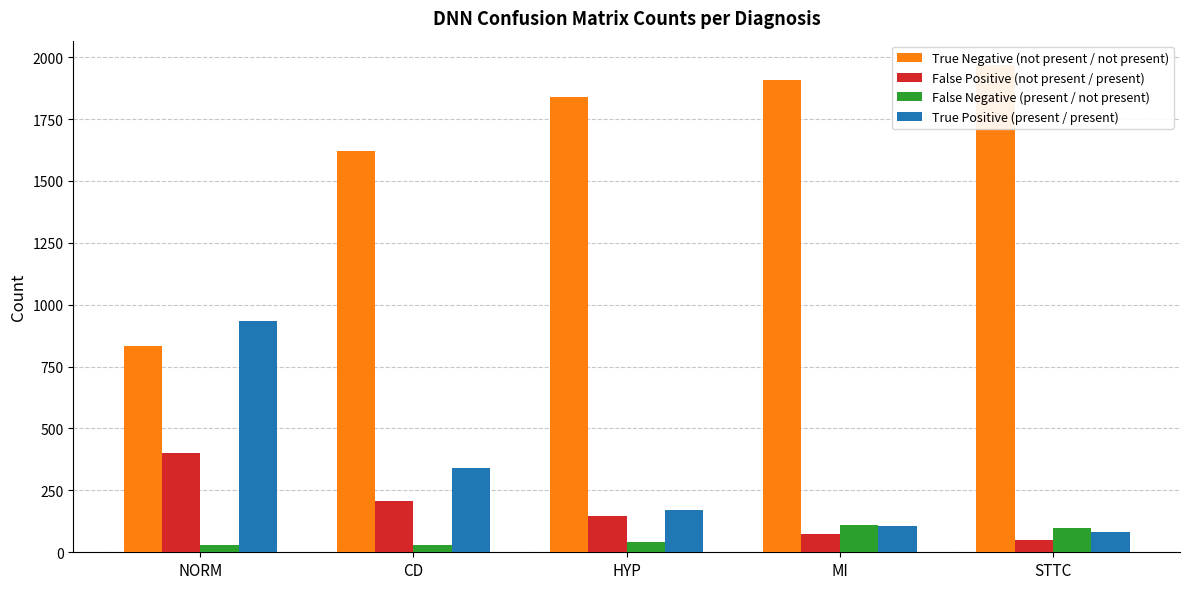

Between HYP and CD, which is larger?

HYP